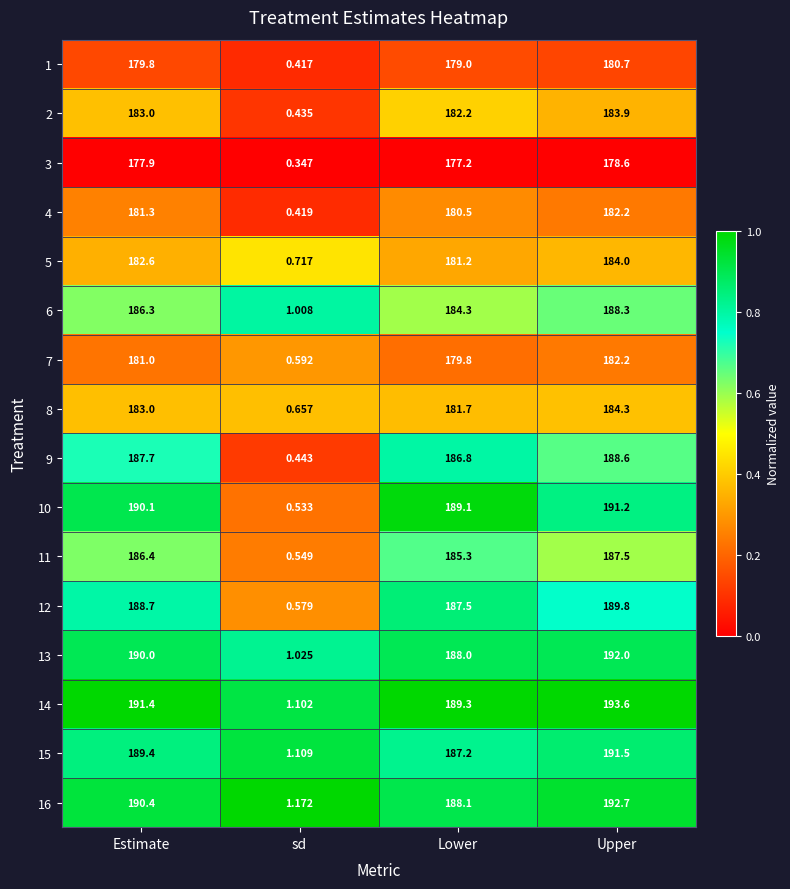

At which category is the sum across all series the highest?

Upper